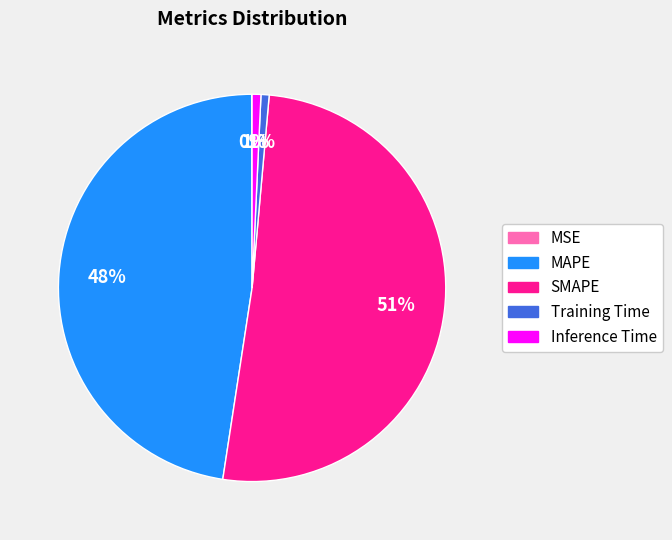

Approximately how many times larger is the value at SMAPE compared to MAPE?

1.1